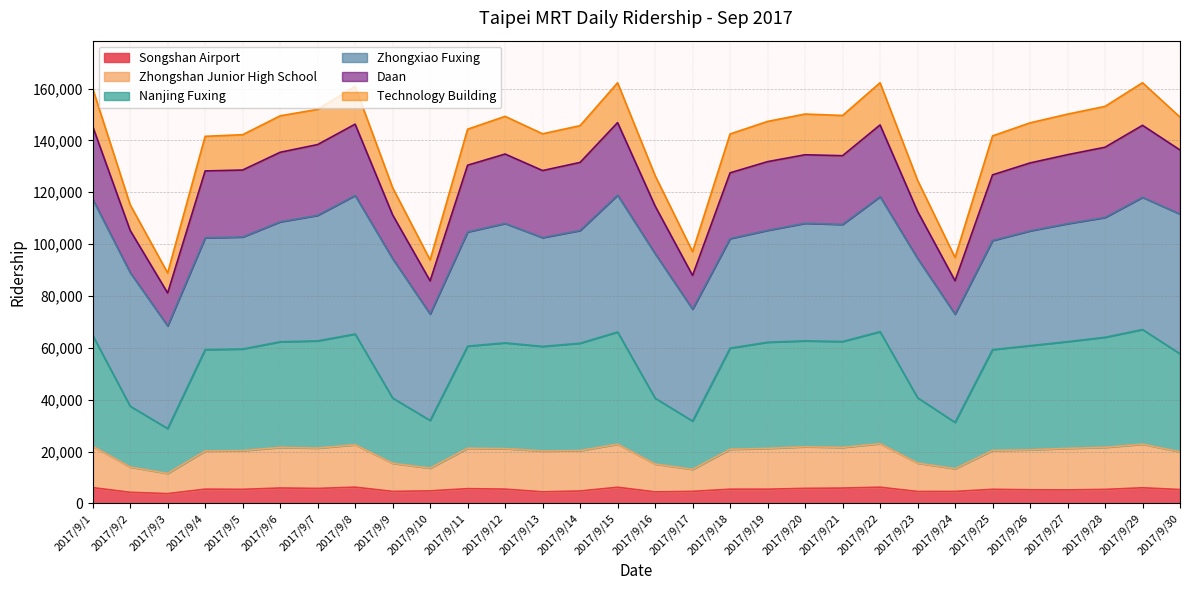

What is the maximum value for Songshan Airport?

6283